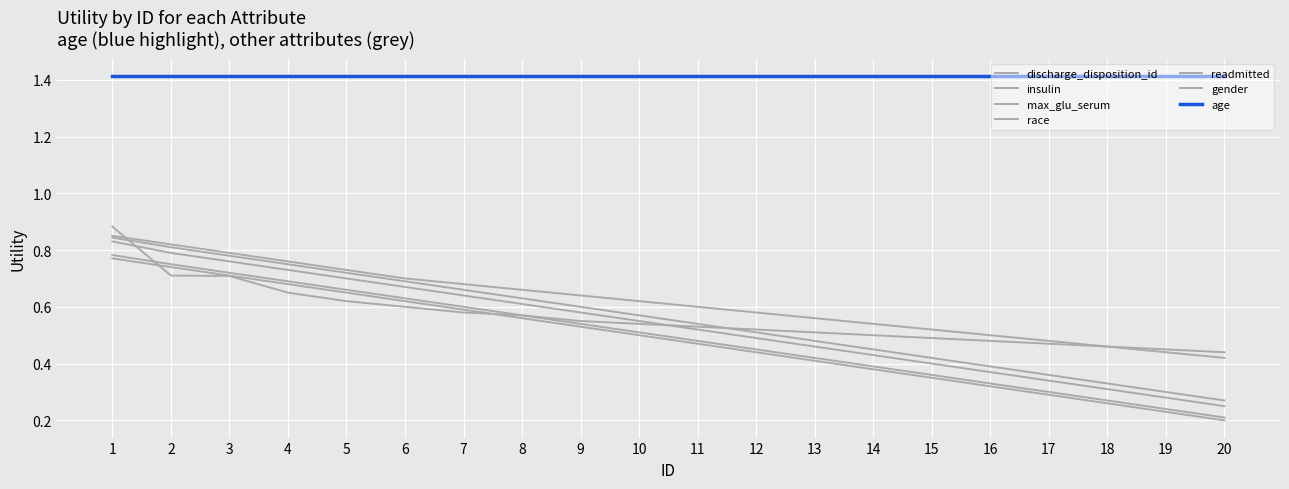

Does the chart display data point markers on the line(s)?

No